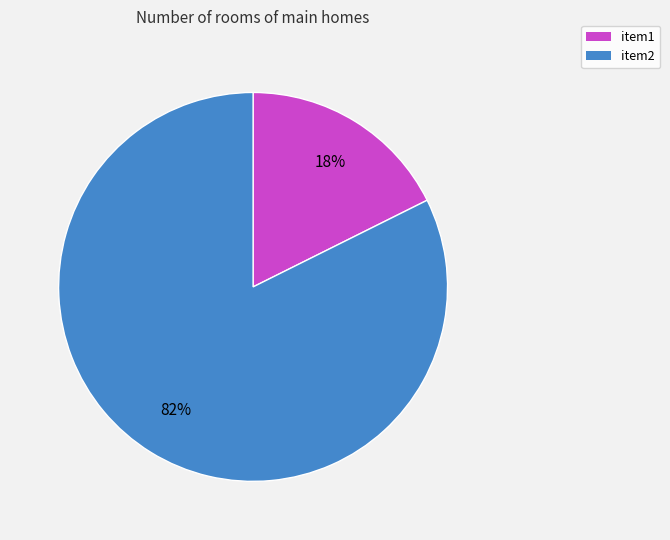

To the nearest percent, what is the average slice percentage?

50%